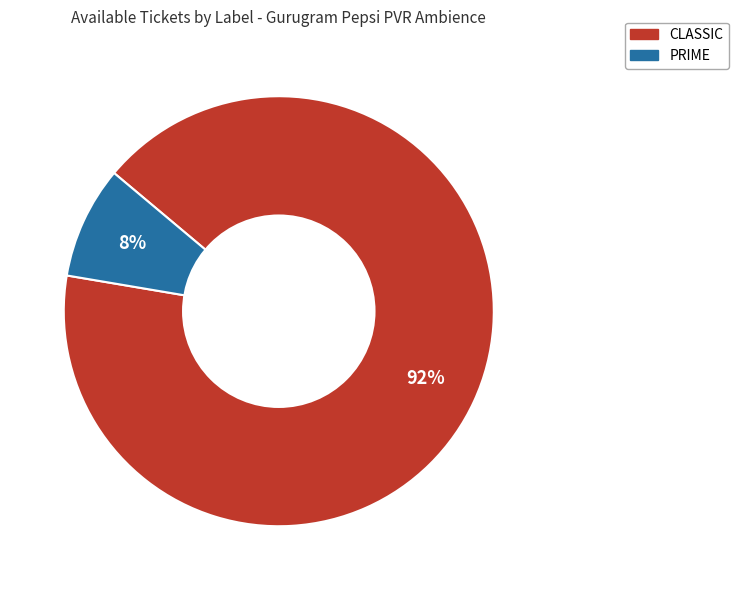

True or false: PRIME accounts for 2% of the total.

False